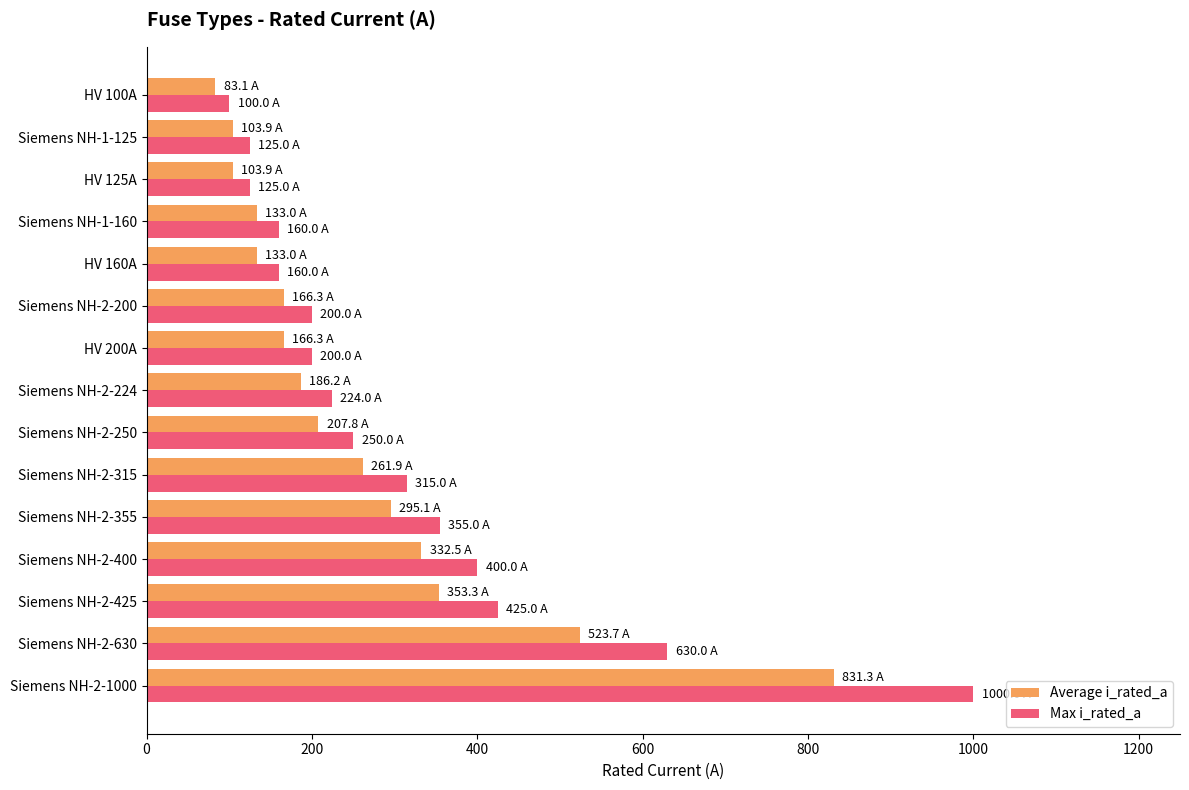

The Average i_rated_a series shows 523.7 at Siemens NH-2-630. True or false?

True